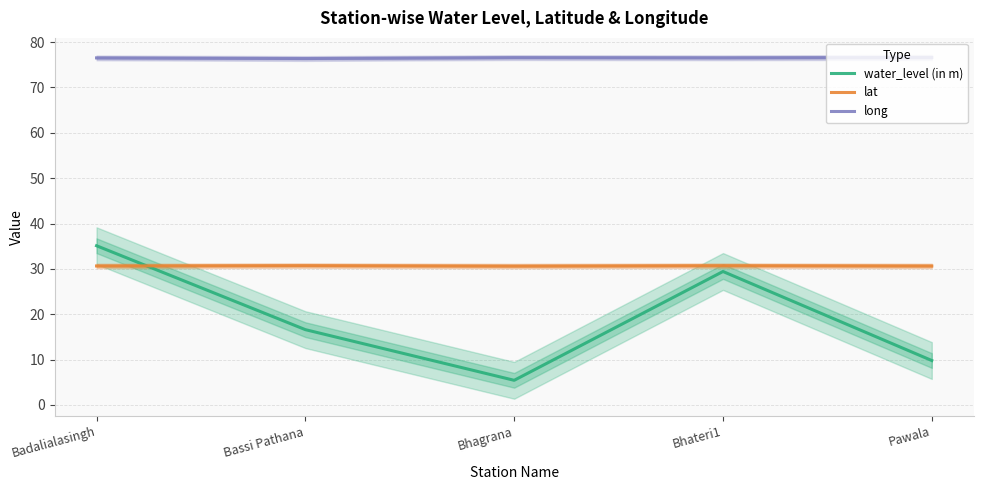

True or false: water_level (in m) and long intersect in this chart.

False